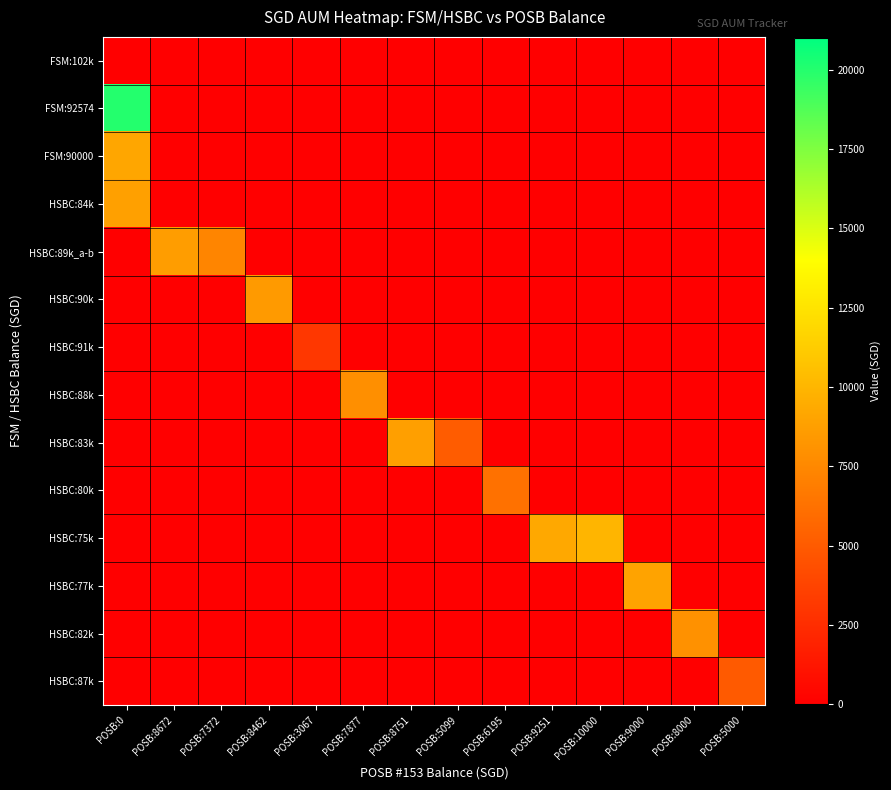

At how many categories does at least one series exceed 10434?

1